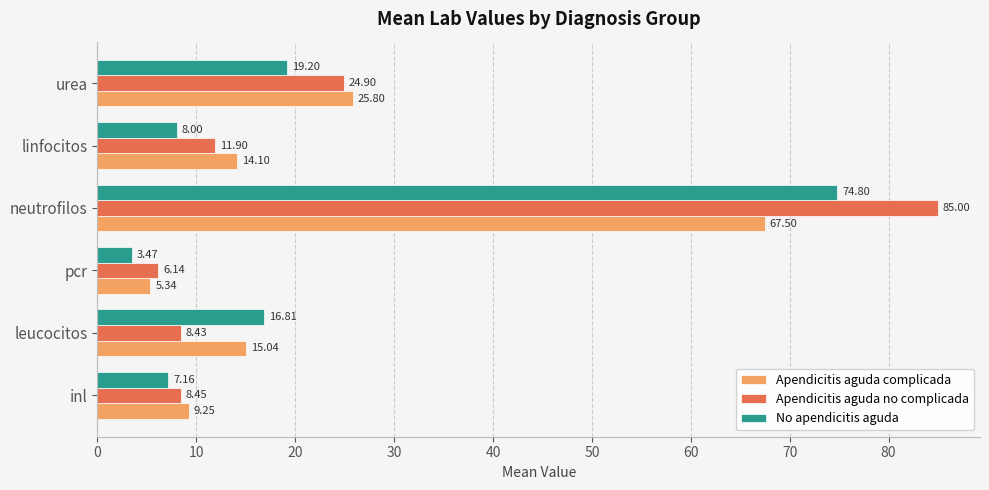

Which series has the largest total across all categories?

Apendicitis aguda no complicada